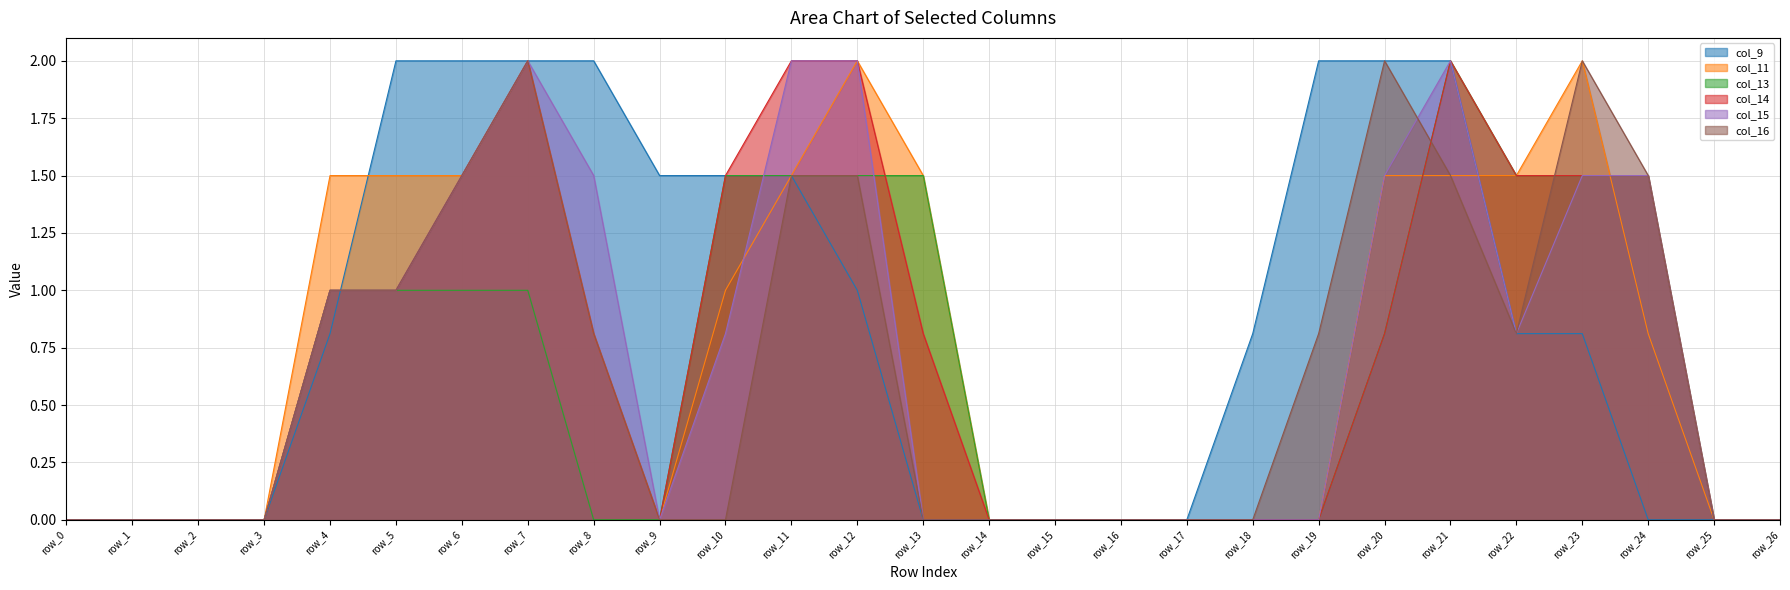

What is the spread (max minus min) of values at row_8?

2.0